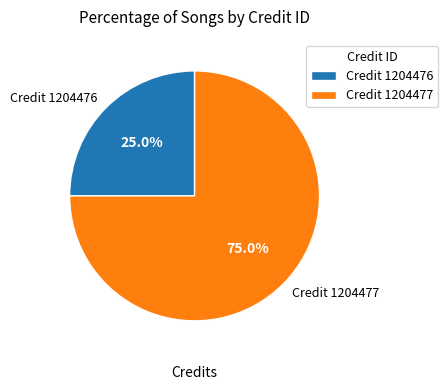

Which slice is the largest?

Credit 1204477